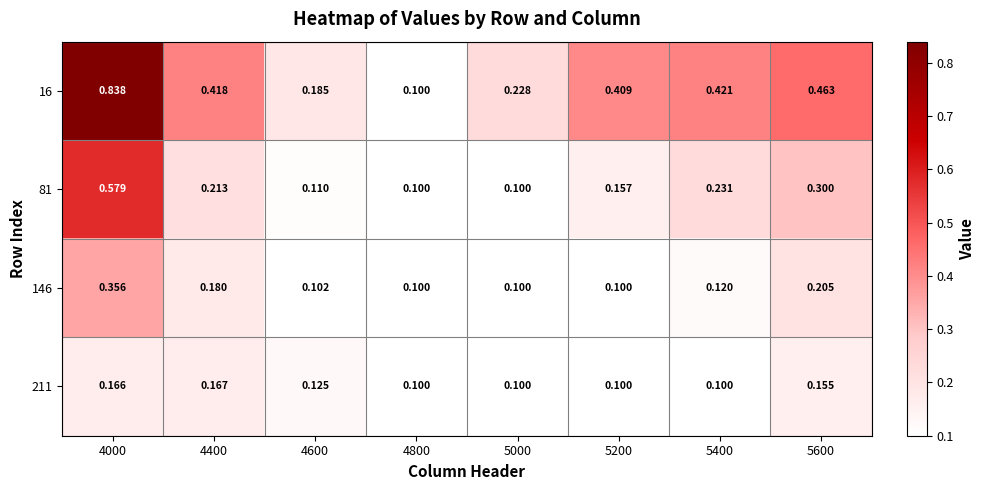

Is the value of 81 at 5600 greater than the value of 16 at 5400?

No